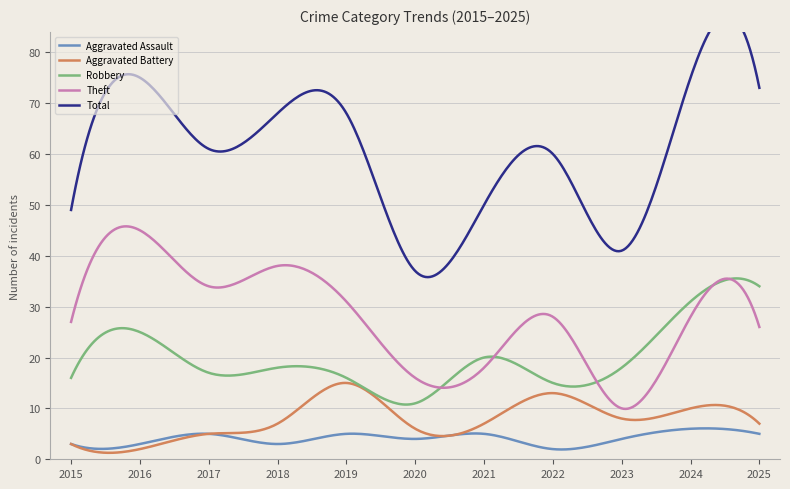

In Robbery, how many points are lower than both neighbors (excluding endpoints)?

3